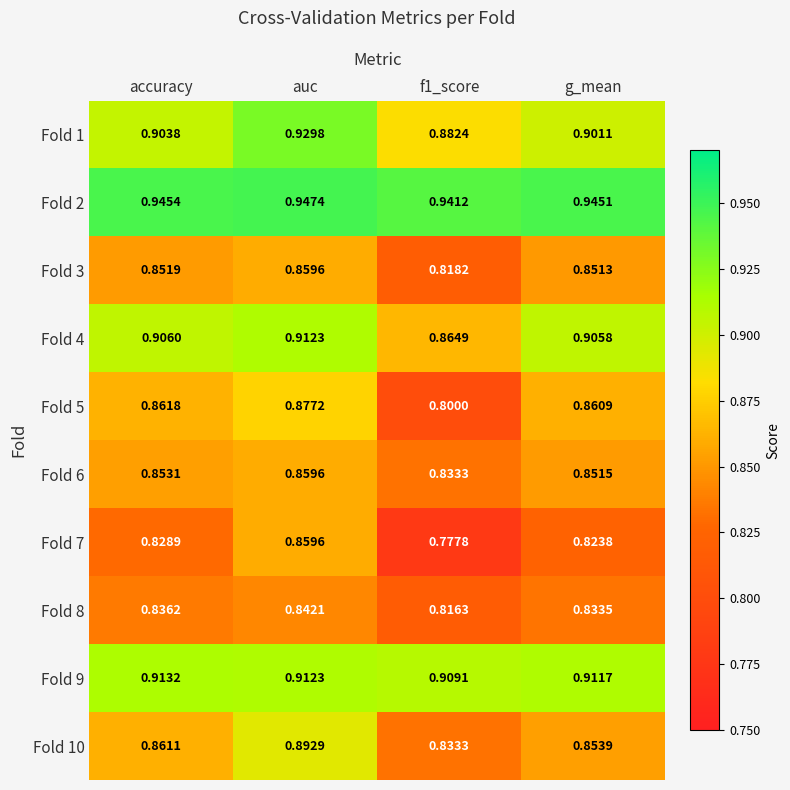

Which category has the highest value in the Fold 7 series?

auc